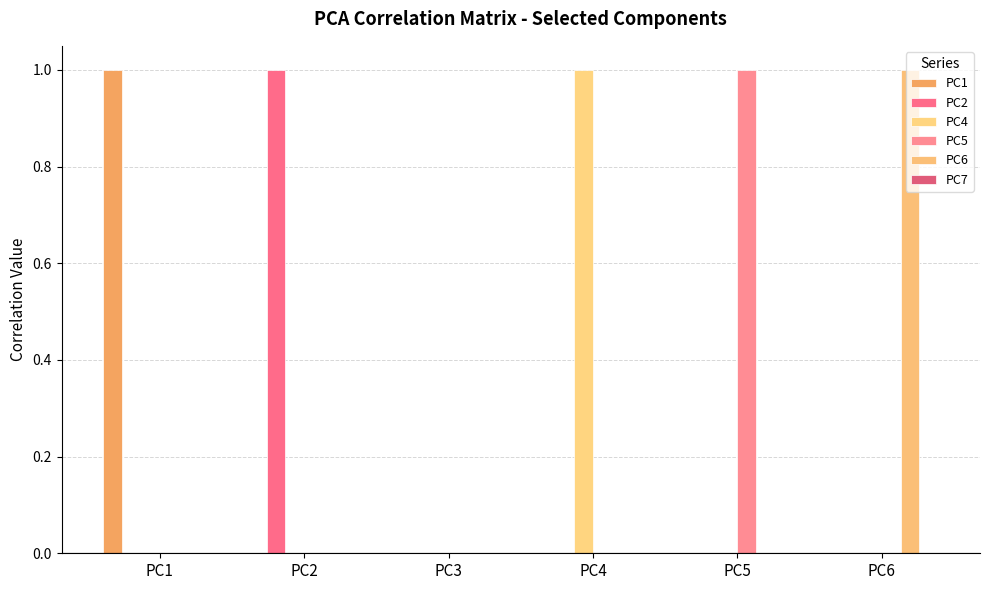

Reading left to right, transcribe all the data shown in this chart.

PC1: 1.0	-0.0	0.0	-0.0	-0.0	0.0
PC2: -0.0	1.0	0.0	-0.0	-0.0	-0.0
PC4: -0.0	-0.0	0.0	1.0	0.0	0.0
PC5: -0.0	-0.0	0.0	0.0	1.0	-0.0
PC6: 0.0	-0.0	-0.0	0.0	-0.0	1.0
PC7: -0.0	-0.0	0.0	0.0	0.0	-0.0